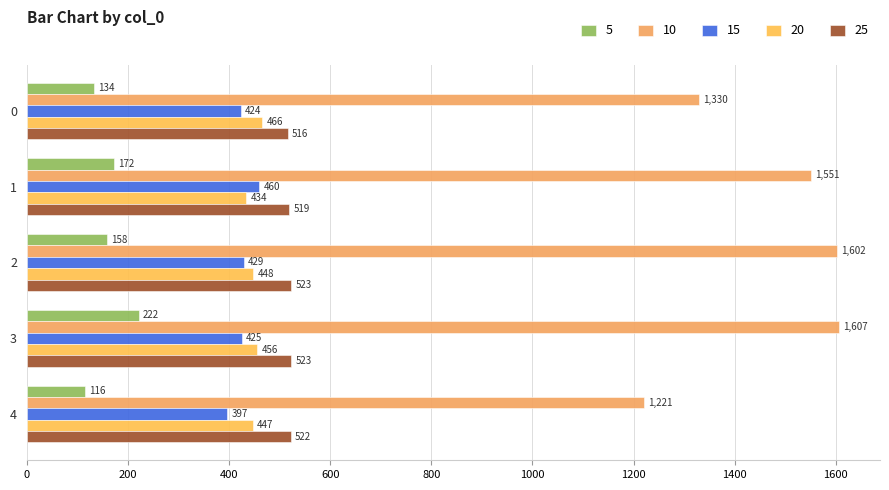

How many data points in 25 are less than 522?

2